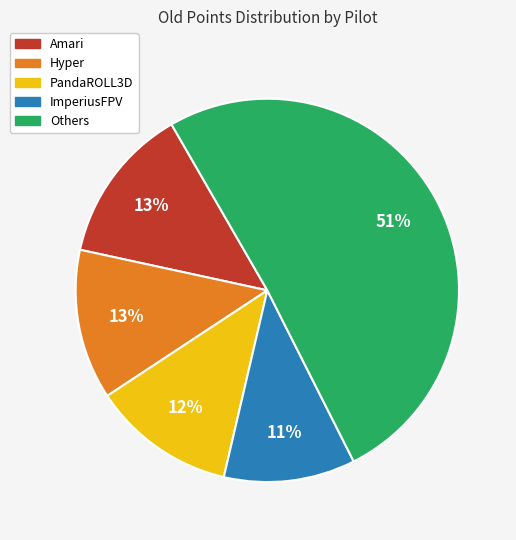

How many segments does this pie chart have?

5